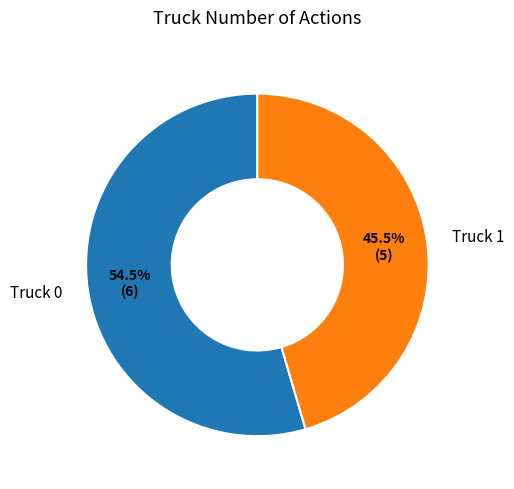

To the nearest percent, what is the average slice percentage?

50%